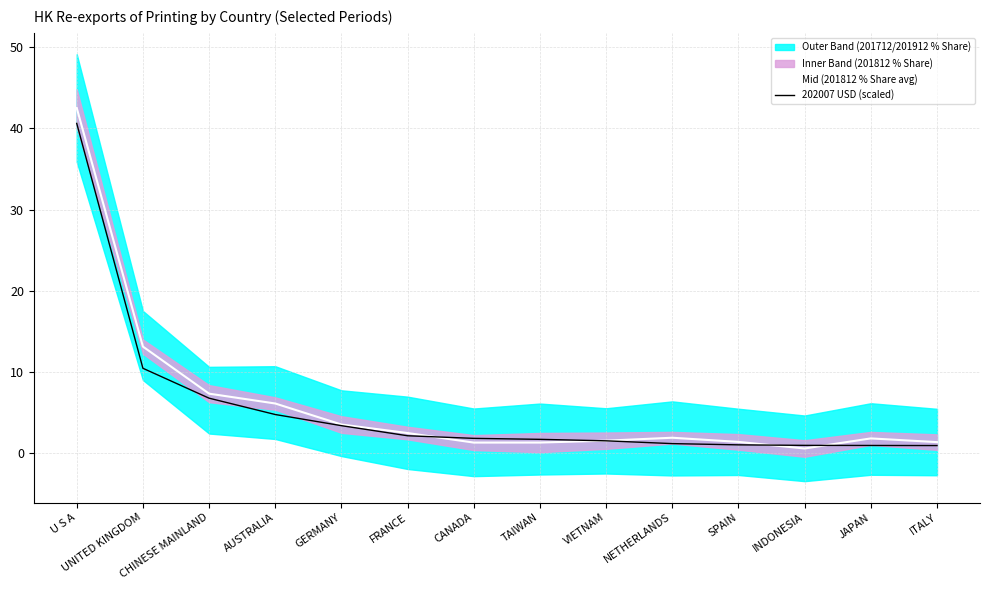

What is the maximum value shown in the chart?

42.5